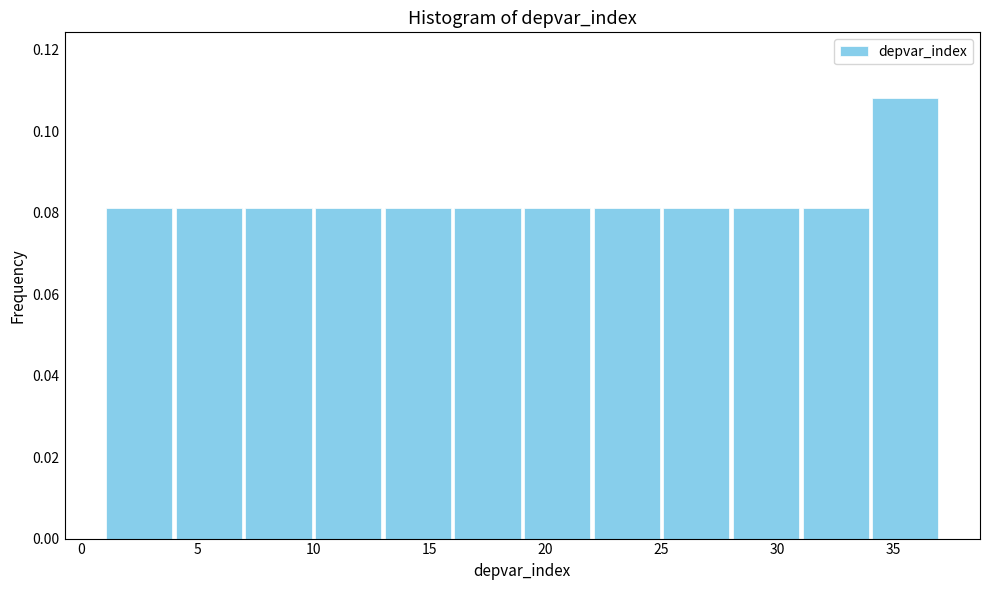

Reading left to right, transcribe this chart: for each bar, give the range it covers on the x-axis and its height. The values are not printed on the chart, so give them approximately, as read against the axis.

1 to 4: 0.082
4 to 7: 0.082
7 to 10: 0.082
10 to 13: 0.082
13 to 16: 0.082
16 to 19: 0.082
19 to 22: 0.082
22 to 25: 0.082
25 to 28: 0.082
28 to 31: 0.082
31 to 34: 0.082
34 to 37: 0.108